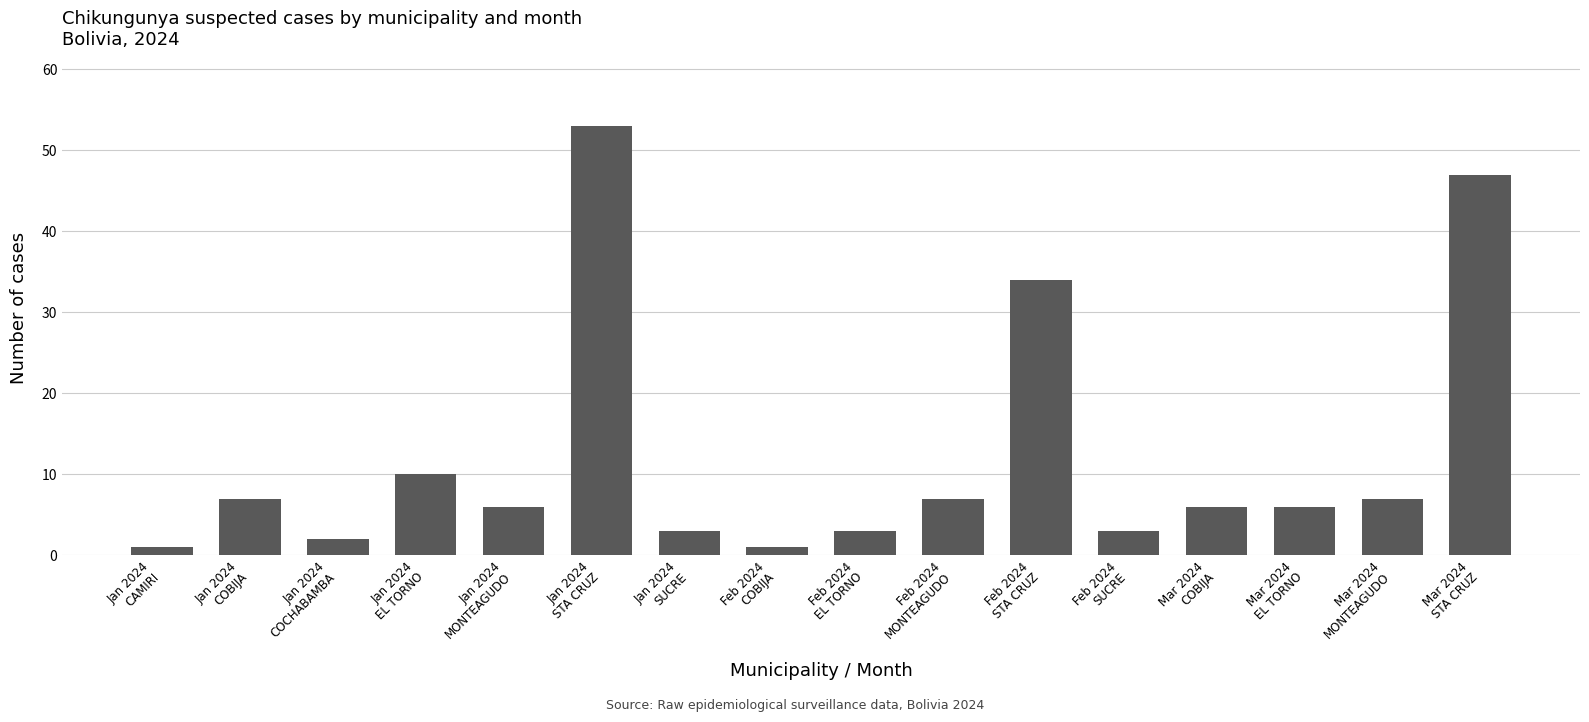

The value at Jan 2024
SUCRE is 3. True or false?

True